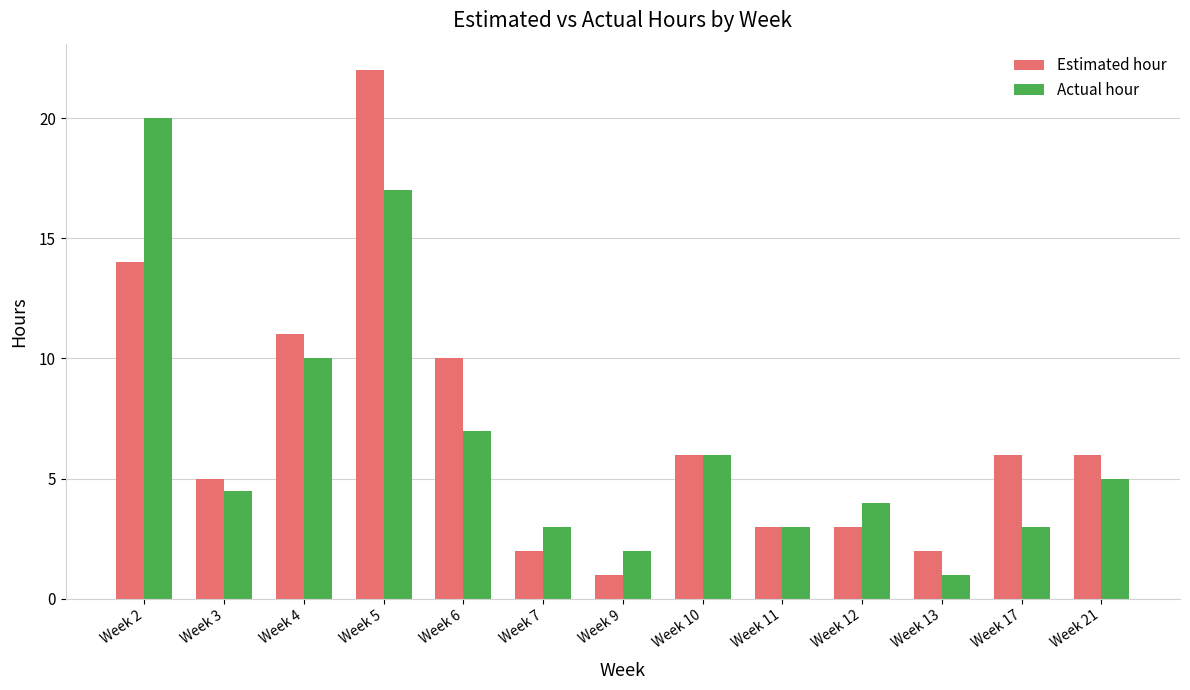

At which label does Actual hour reach its minimum?

Week 13